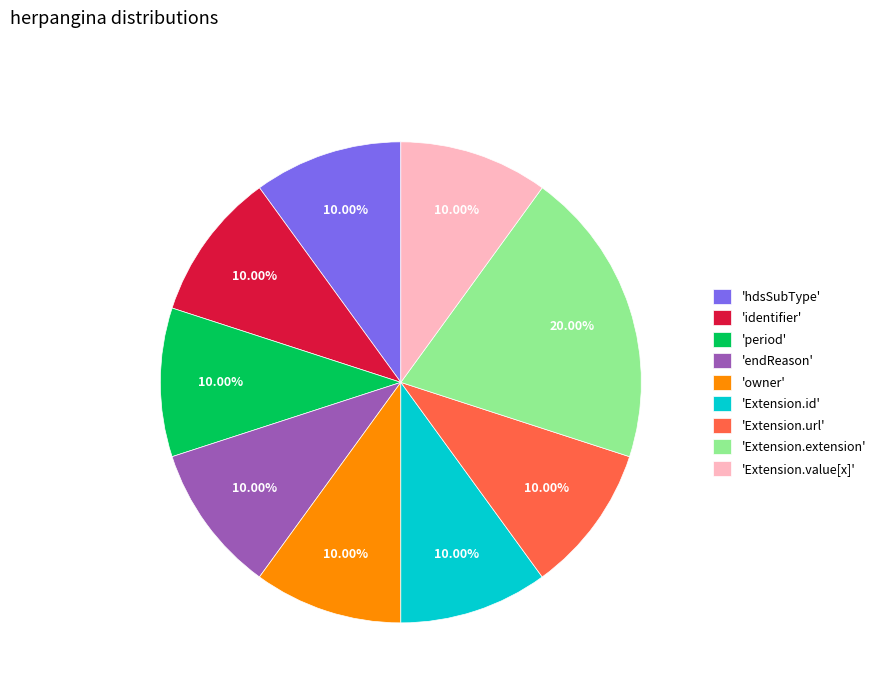

Which category has the biggest portion of the pie?

'Extension.extension'